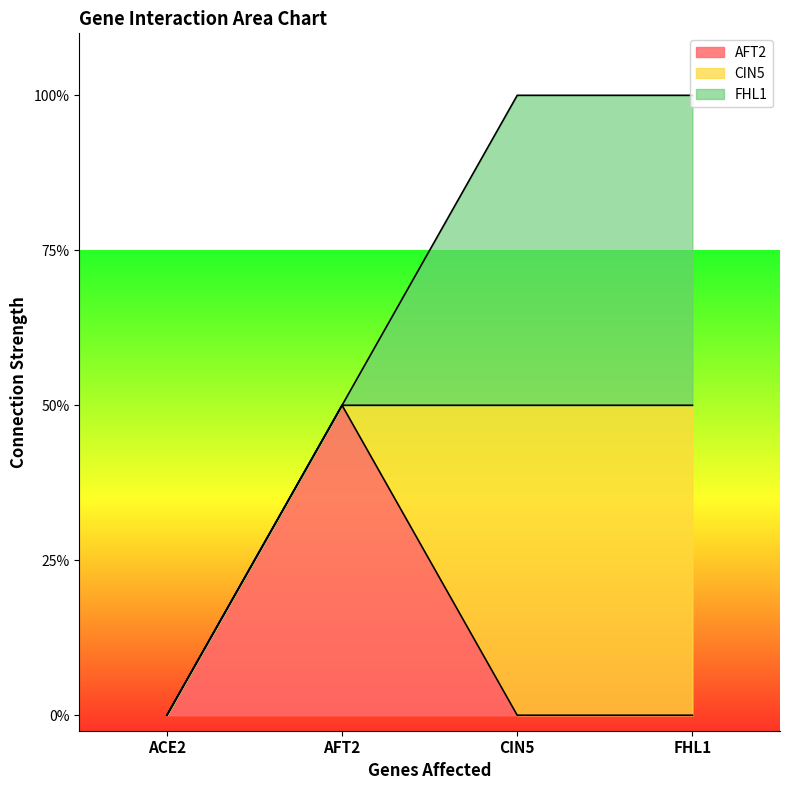

What is the label of the 3rd point from the right?

AFT2